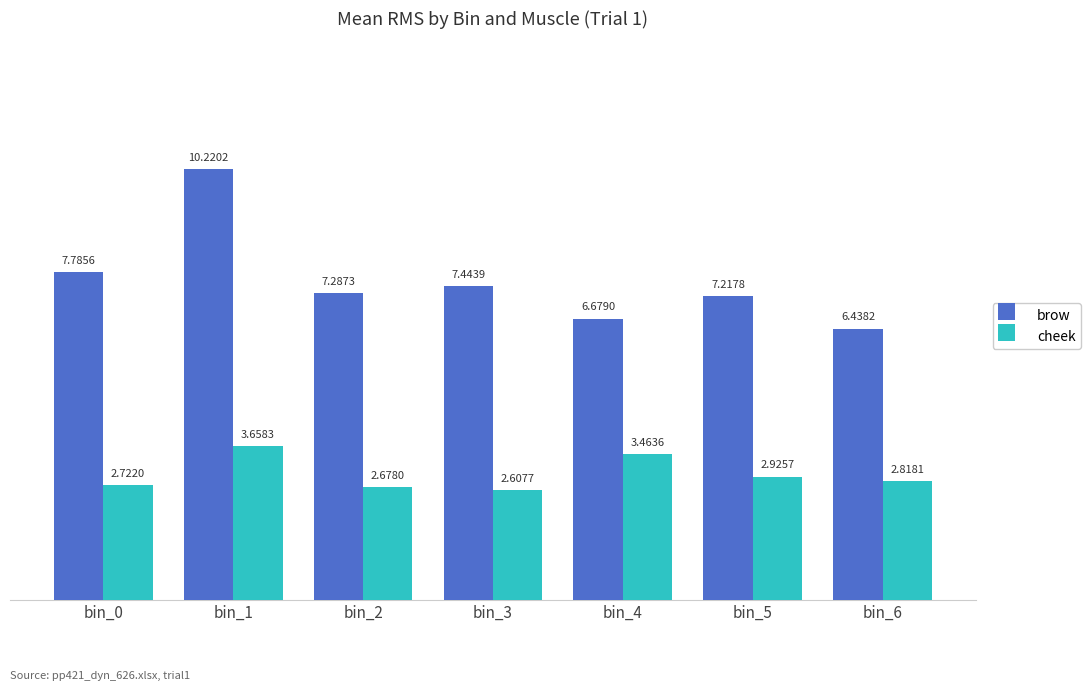

Which series has the largest range (max minus min)?

brow